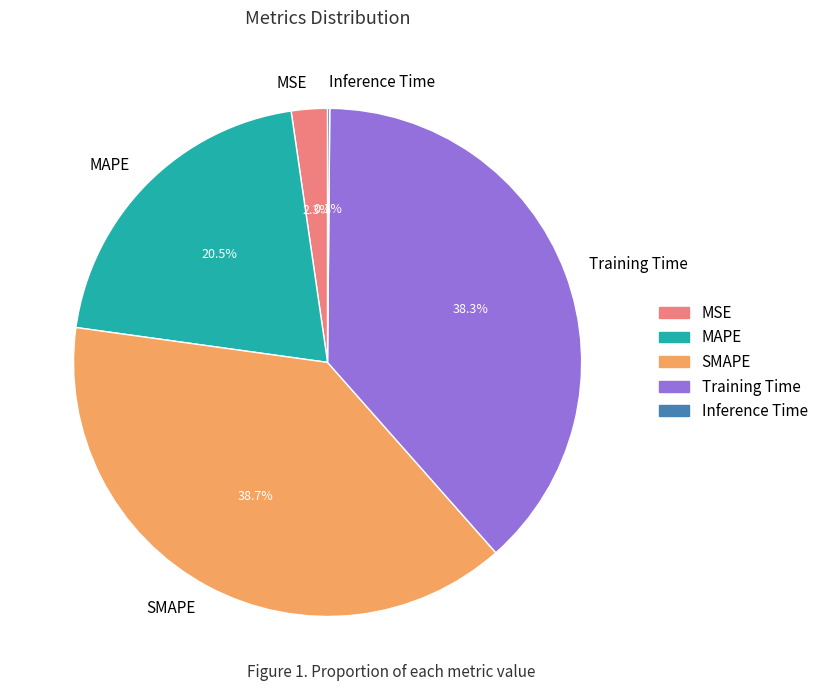

To the nearest percent, what is the difference between the largest and smallest slice percentages?

39%